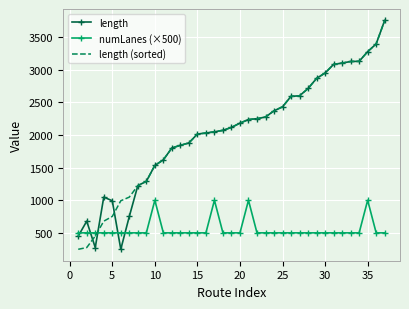

Which series ends up on top after the final intersection of numLanes (×500) and length?

length